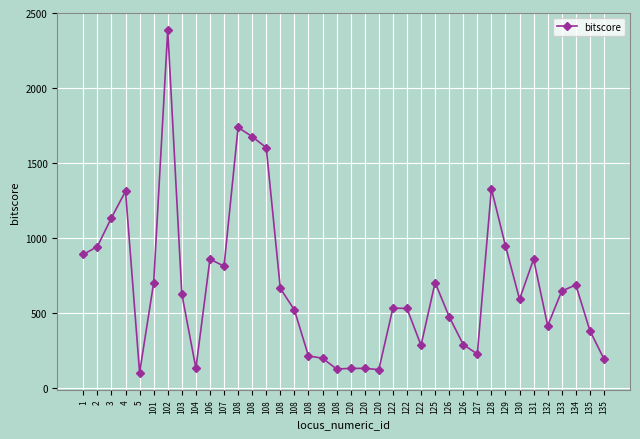

Rank the categories by value from highest to lowest.

102, 108, 108, 108, 128, 4, 3, 129, 2, 1, 106, 131, 107, 125, 101, 134, 108, 133, 103, 130, 122, 122, 108, 126, 132, 135, 126, 122, 127, 108, 108, 135, 104, 120, 120, 108, 120, 5